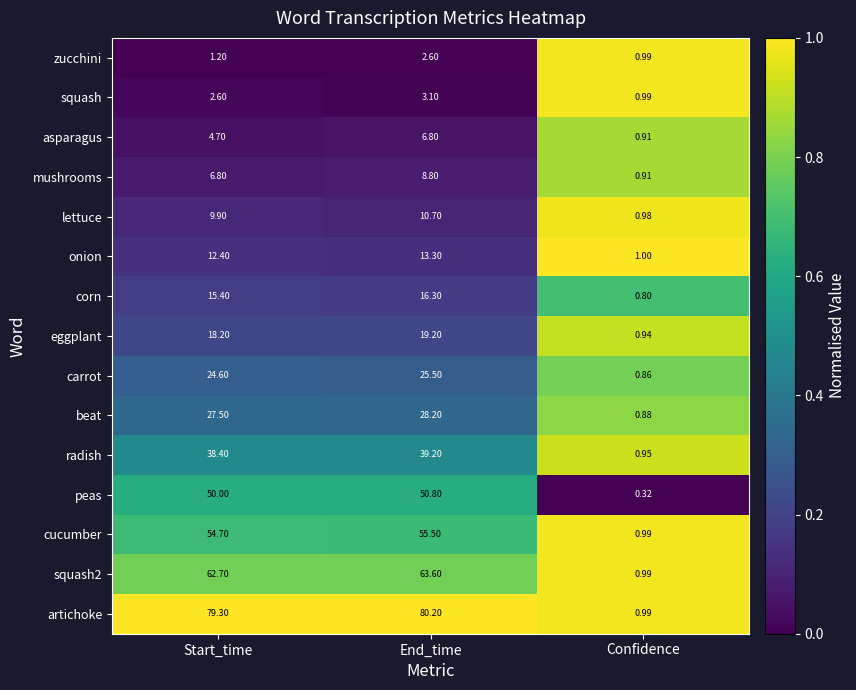

At which category is the sum across all series the highest?

End_time